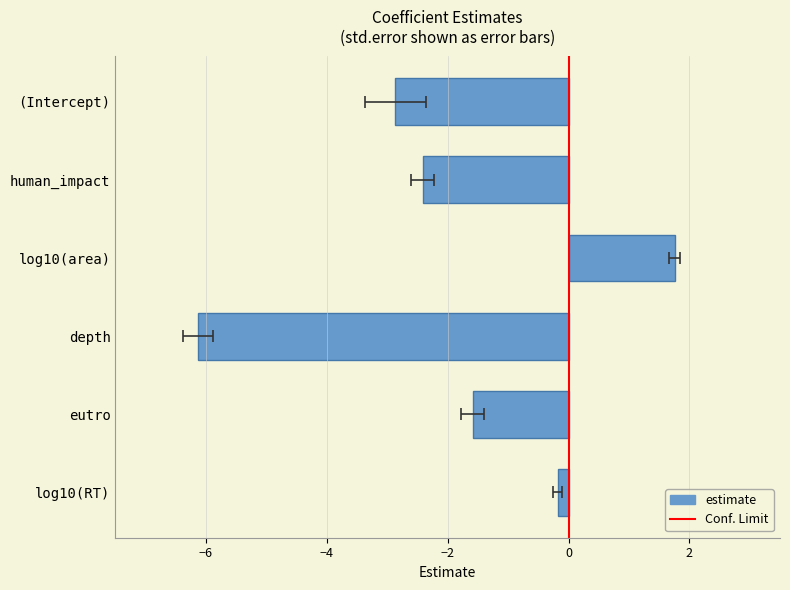

Reading left to right, what are all the values shown in this chart?

(Intercept)=-2.9	human_impact=-2.4	log10(area)=1.8	depth=-6.1	eutro=-1.6	log10(RT)=-0.2